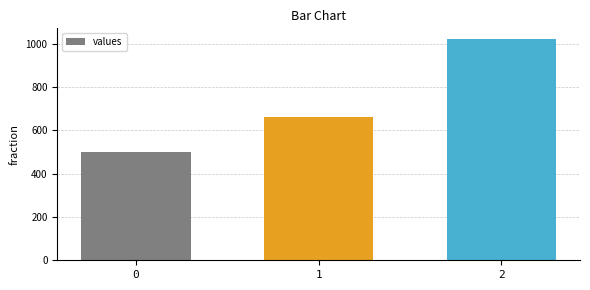

Reading right to left, what are all the values shown in this chart?

1020	660	500